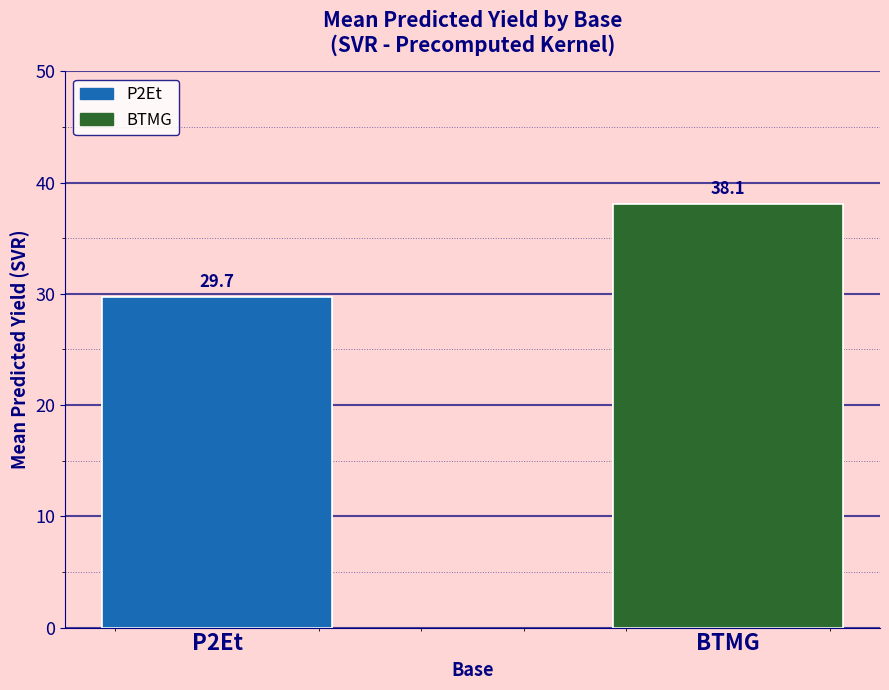

Which category has the lowest value across all series?

P2Et